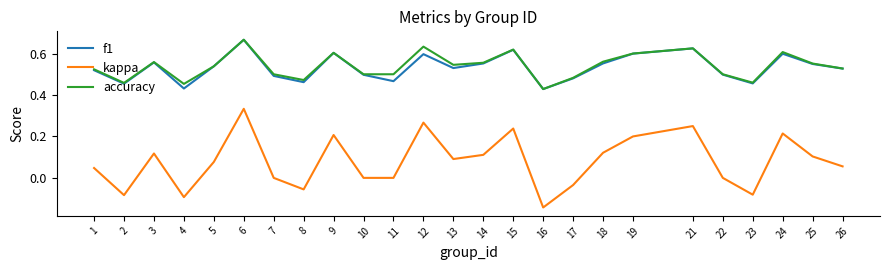

The accuracy series shows 0.3 at 4. True or false?

False